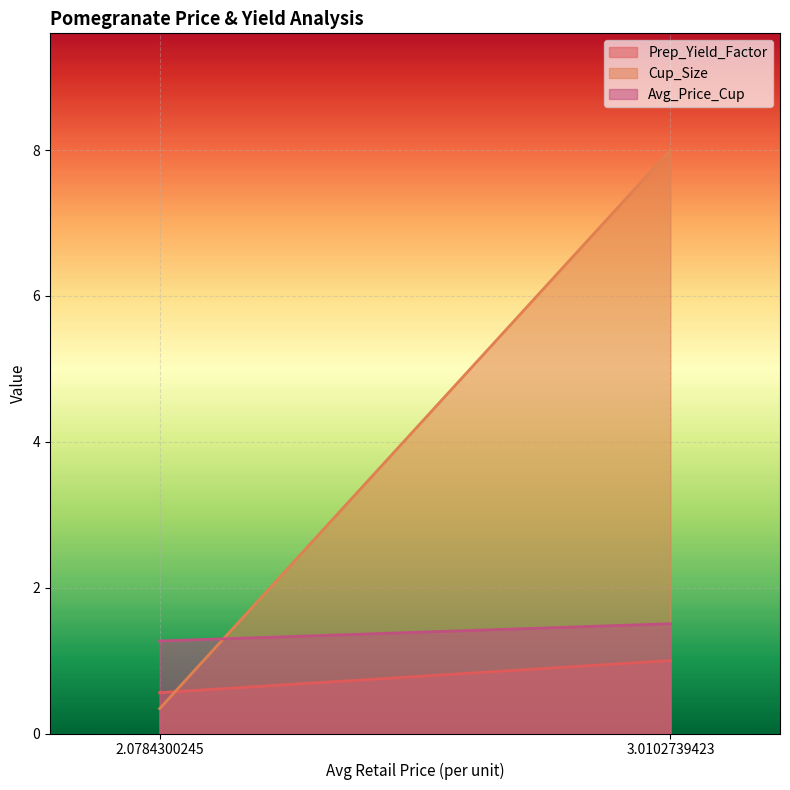

What is the sum of all Cup_Size values?

8.3